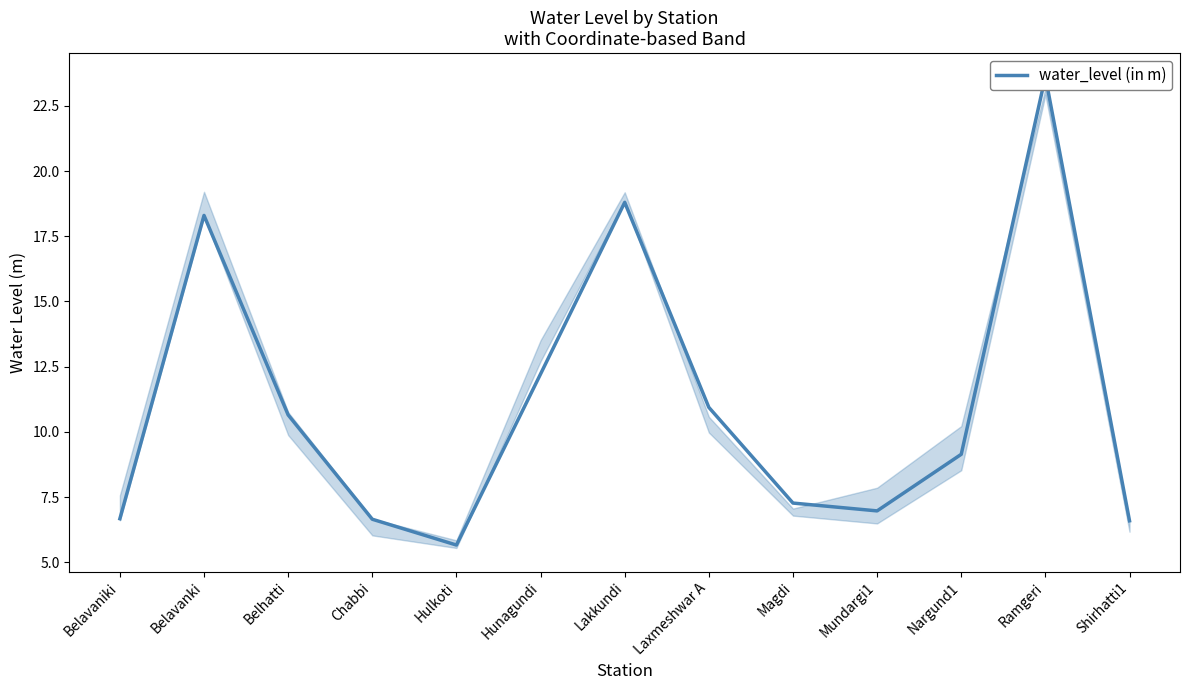

How many values exceed 9?

7